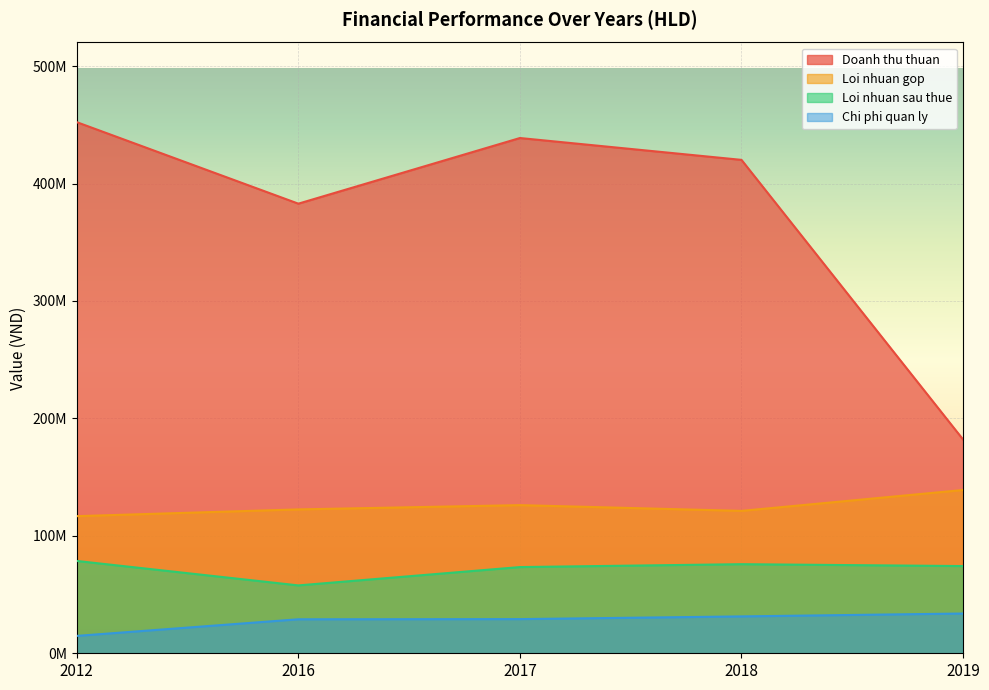

True or false: Loi nhuan sau thue has more than 1 points higher than both neighbors.

False